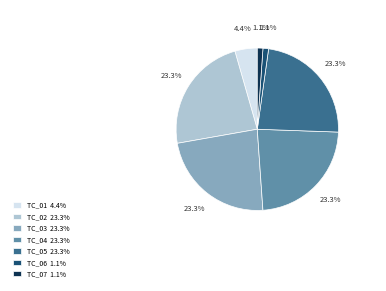

Is there any slice that represents more than half of the pie?

No